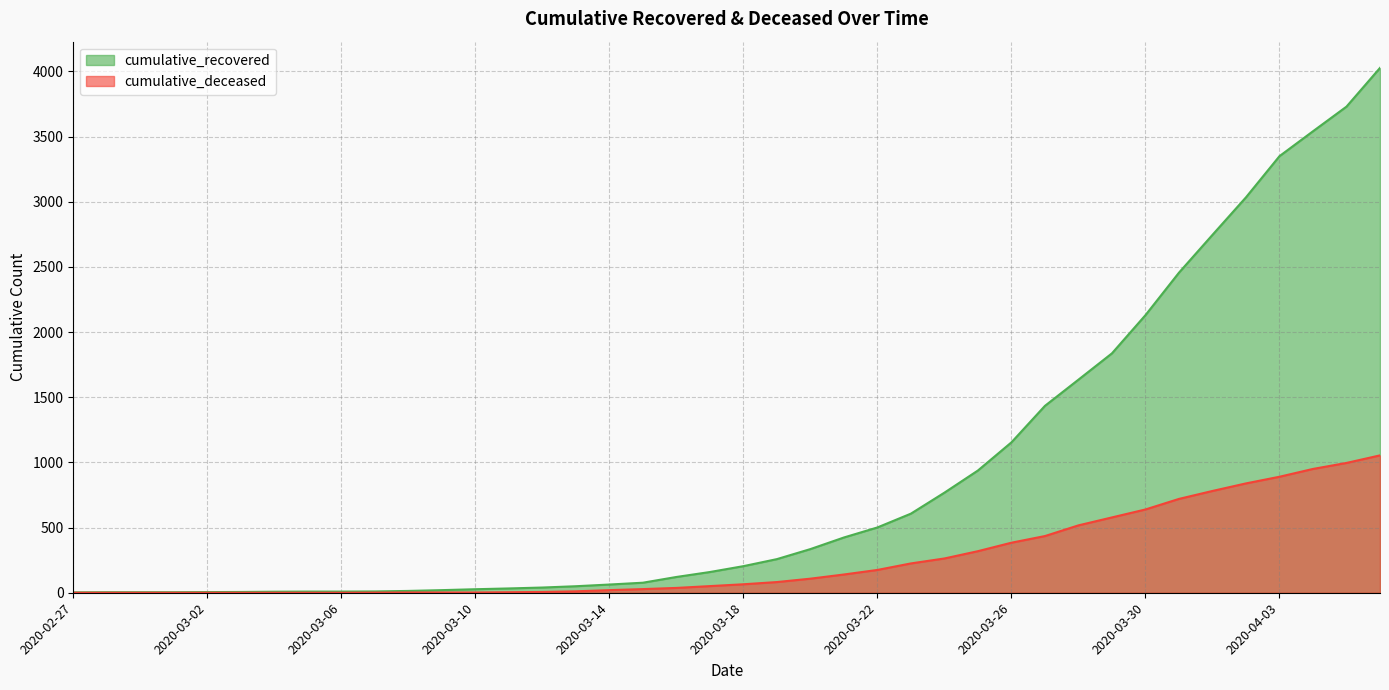

Is it true that cumulative_deceased equals 630 at 2020-04-06?

False